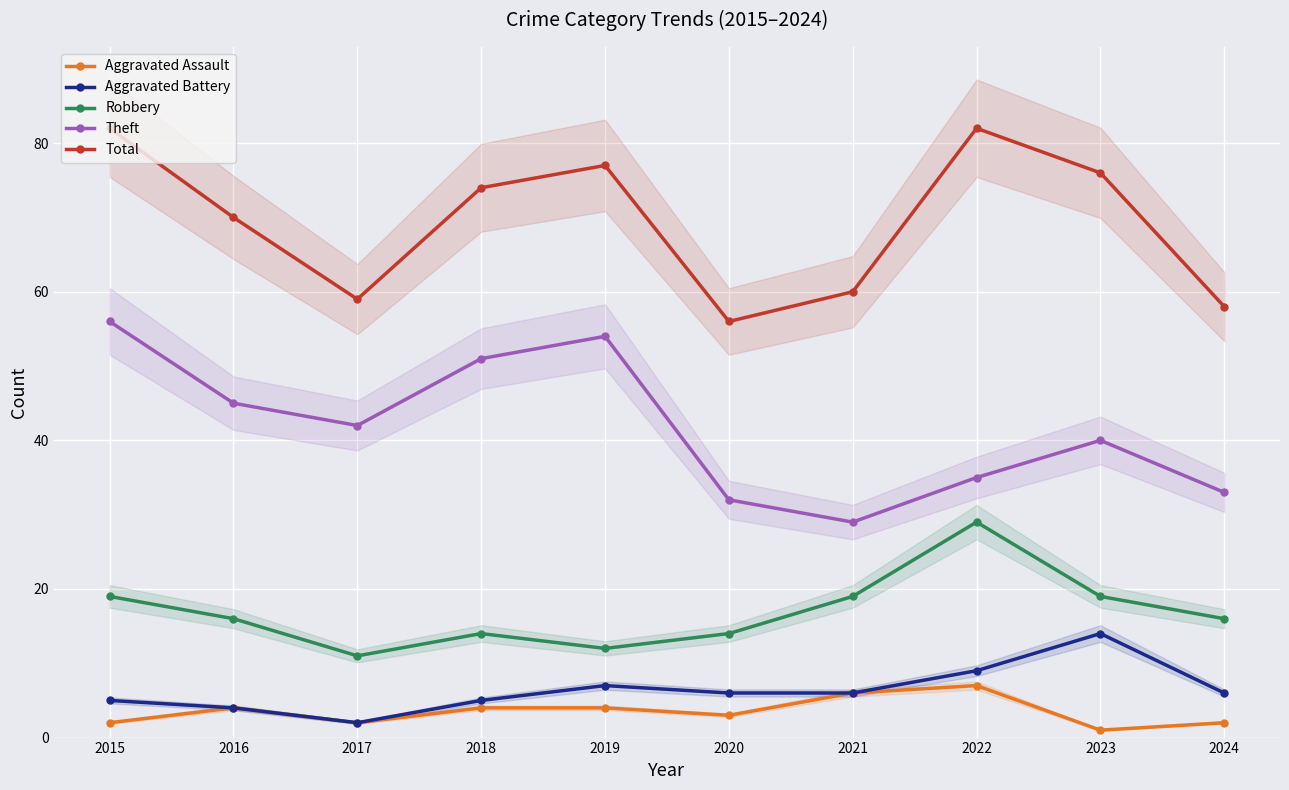

Rank the series by their maximum value, from highest to lowest.

Total, Theft, Robbery, Aggravated Battery, Aggravated Assault